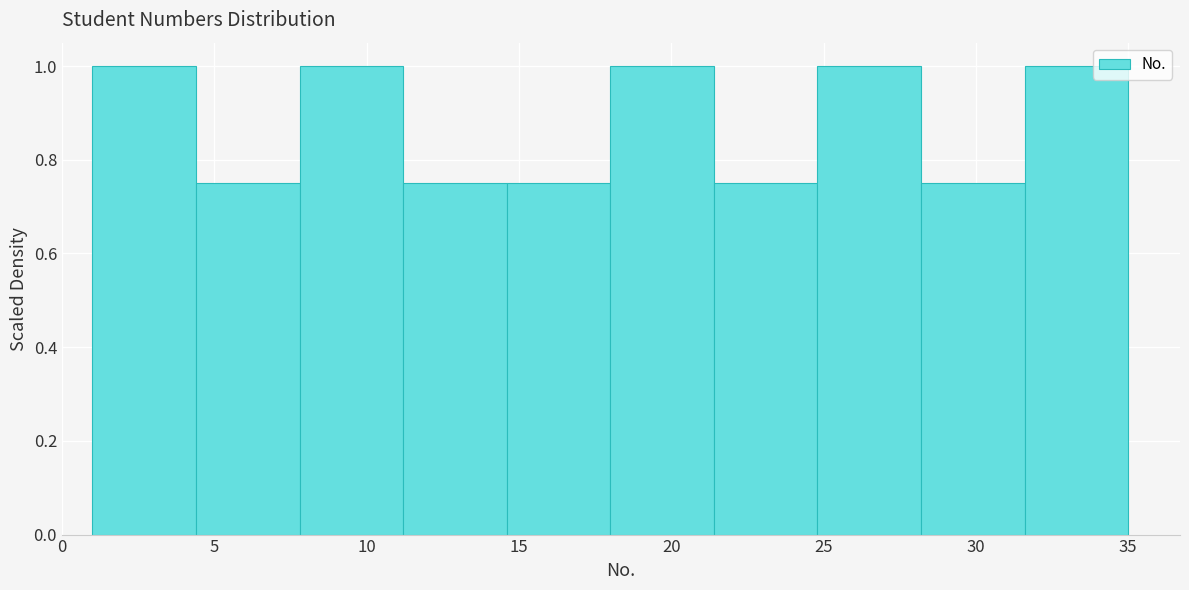

Reading left to right, list every bar in this chart as the range it spans on the x-axis followed by its height. Neither the bar edges nor the heights are printed on the chart, so give them approximately, as read against the axes.

1.0 to 4.4: 1.00
4.4 to 7.8: 0.76
7.8 to 11.2: 1.00
11.2 to 14.6: 0.76
14.6 to 18.0: 0.76
18.0 to 21.4: 1.00
21.4 to 24.8: 0.76
24.8 to 28.2: 1.00
28.2 to 31.6: 0.76
31.6 to 35.0: 1.00